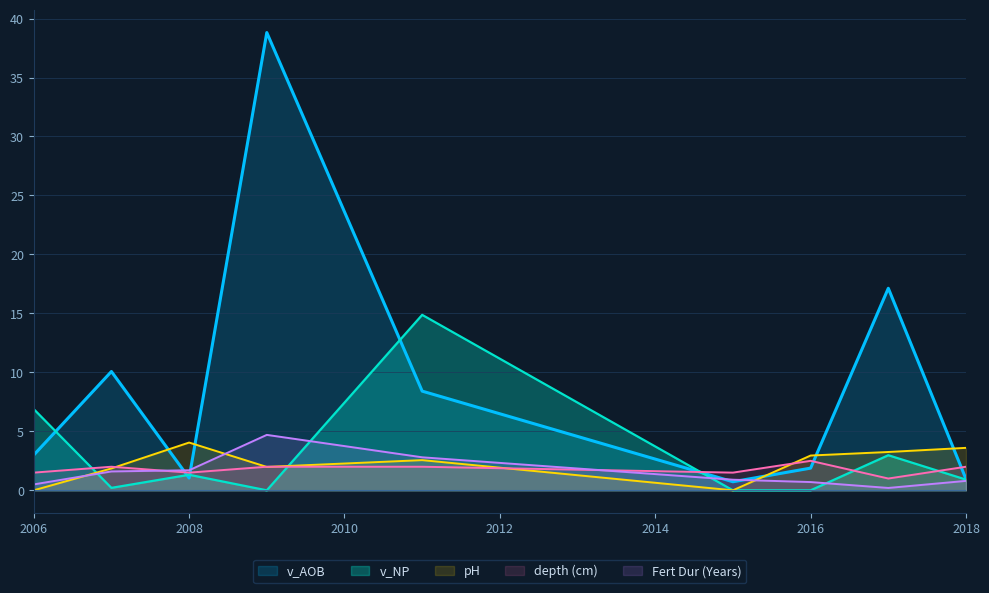

Between 2006 and 2008, which series saw the biggest shift?

v_NP